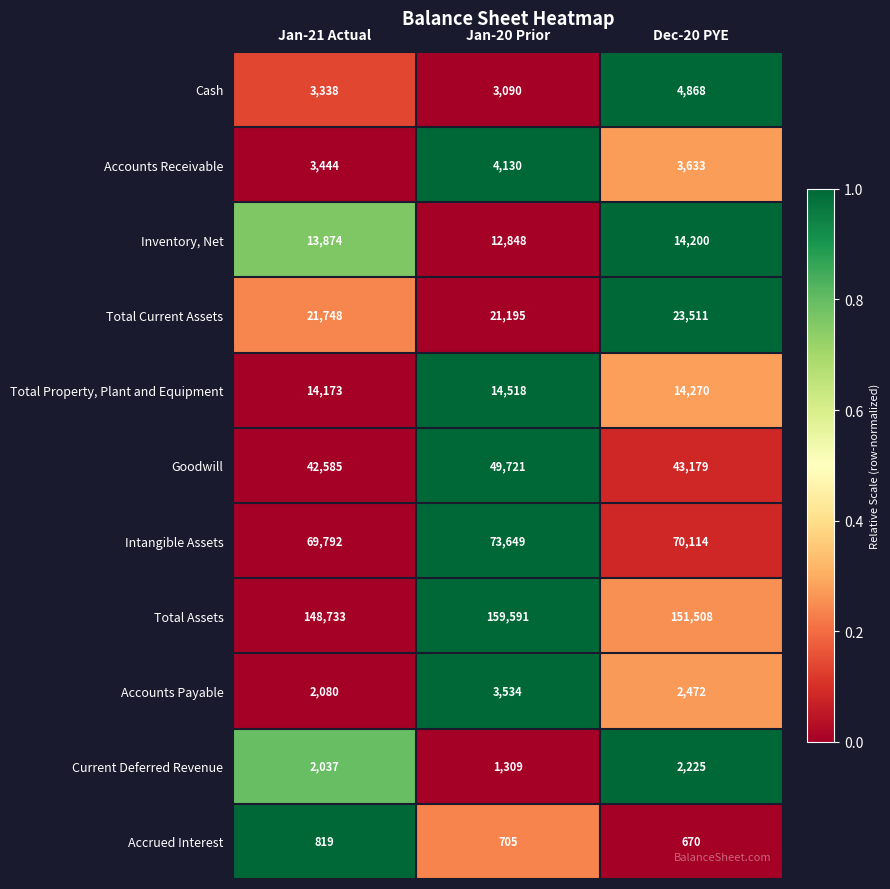

Is it true that Current Deferred Revenue equals 3793 at Dec-20 PYE?

False